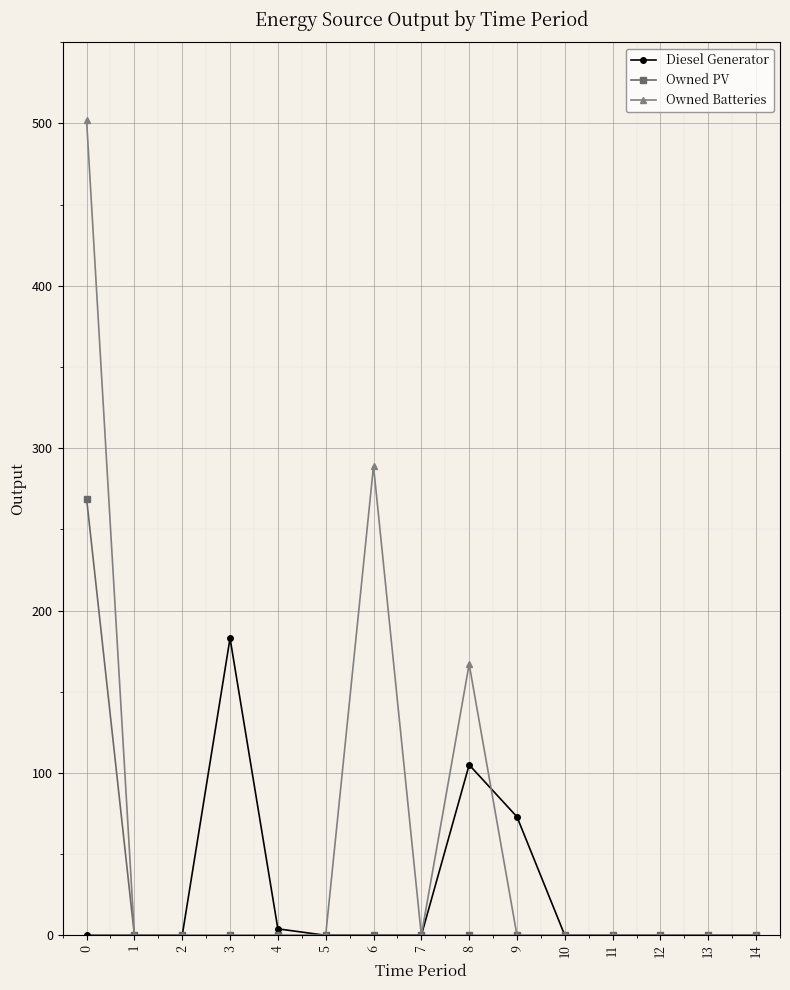

True or false: Diesel Generator has more than 0 points higher than both neighbors.

True